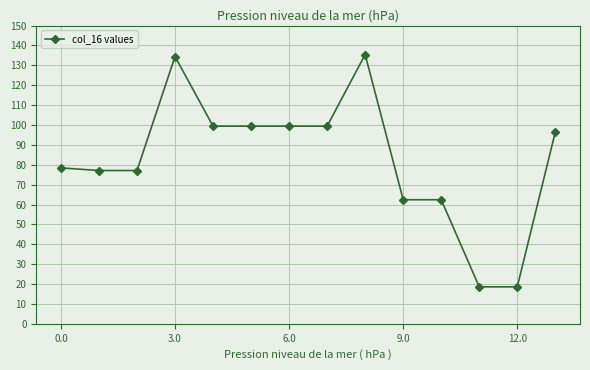

How many categories are shown in the chart?

14